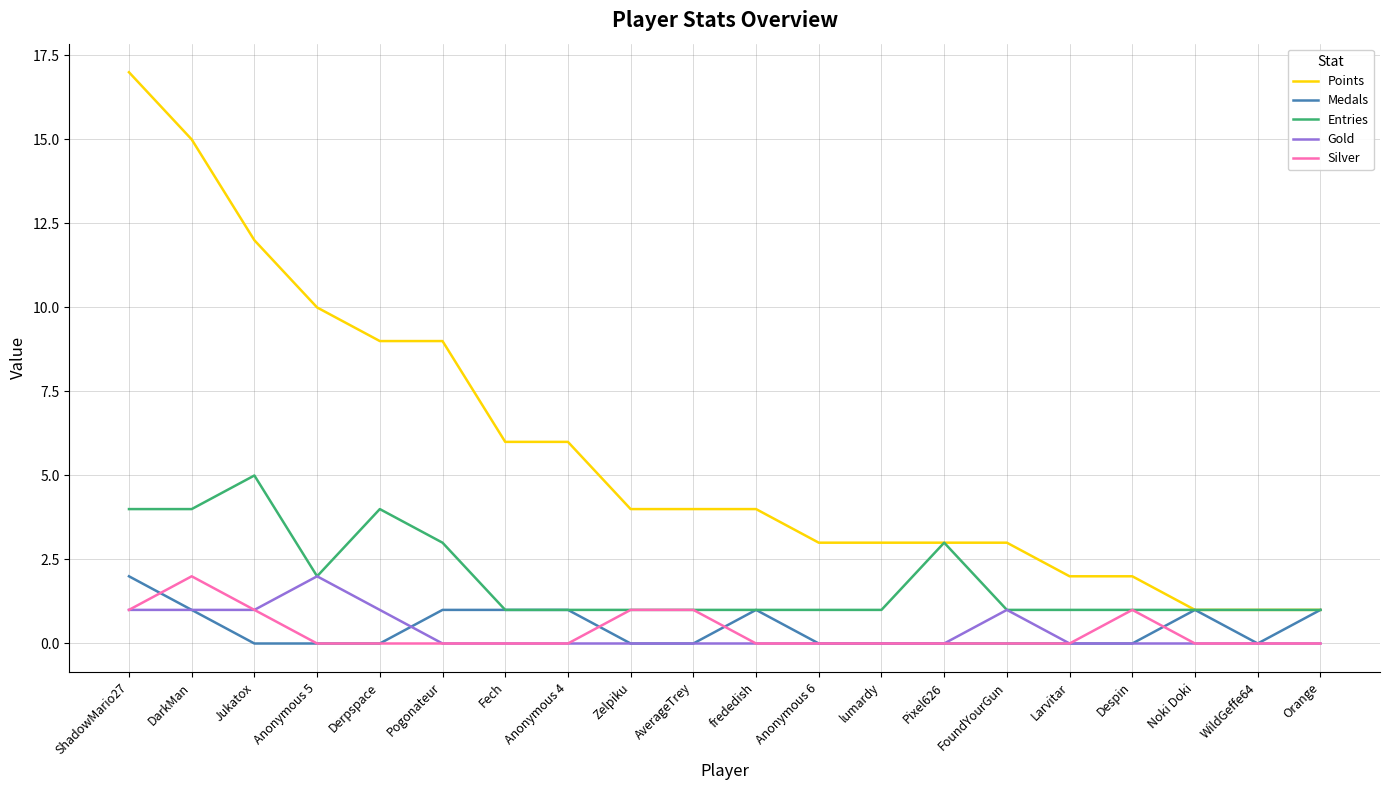

Read the Entries value at Pixel626.

3